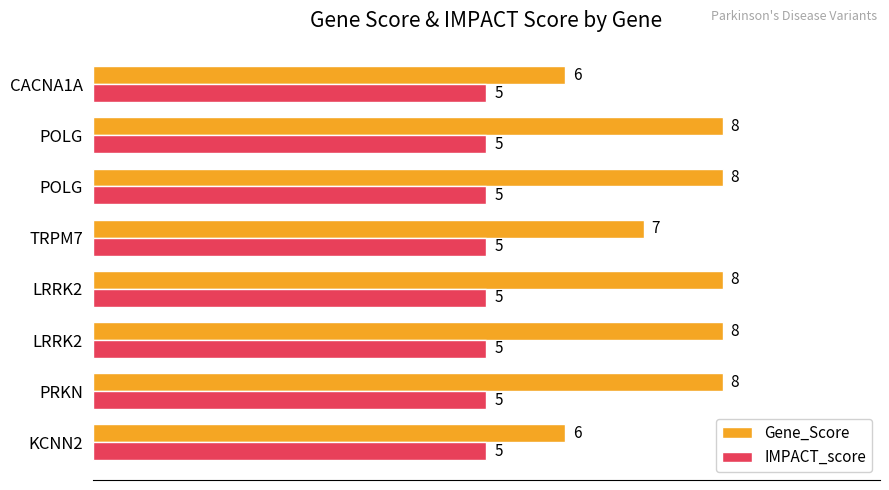

What is the highest value of the IMPACT_score series?

5